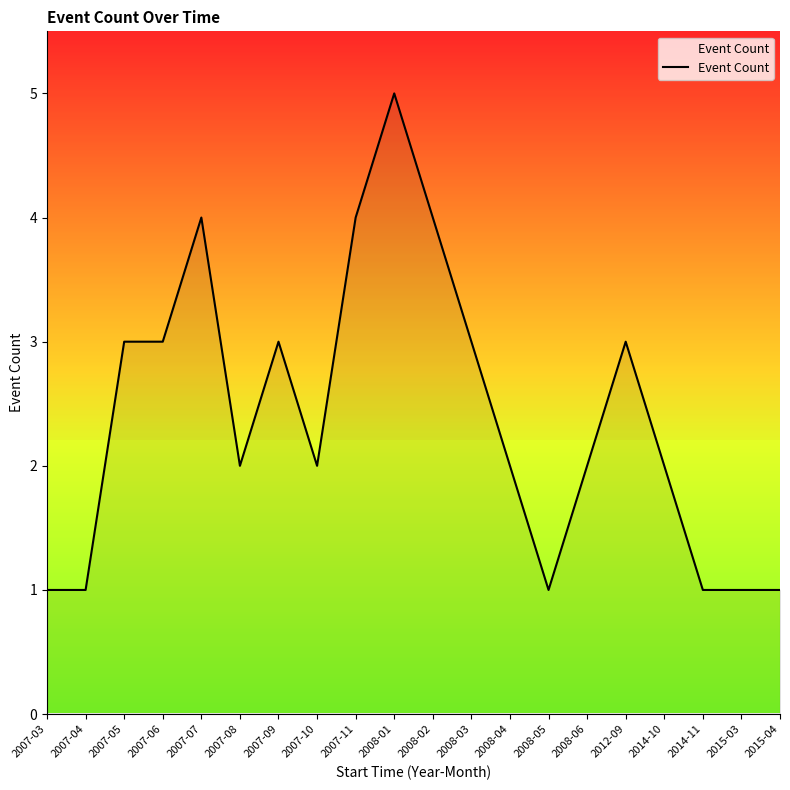

Reading left to right, transcribe all the data shown in this chart.

1	1	3	3	4	2	3	2	4	5	4	3	2	1	2	3	2	1	1	1